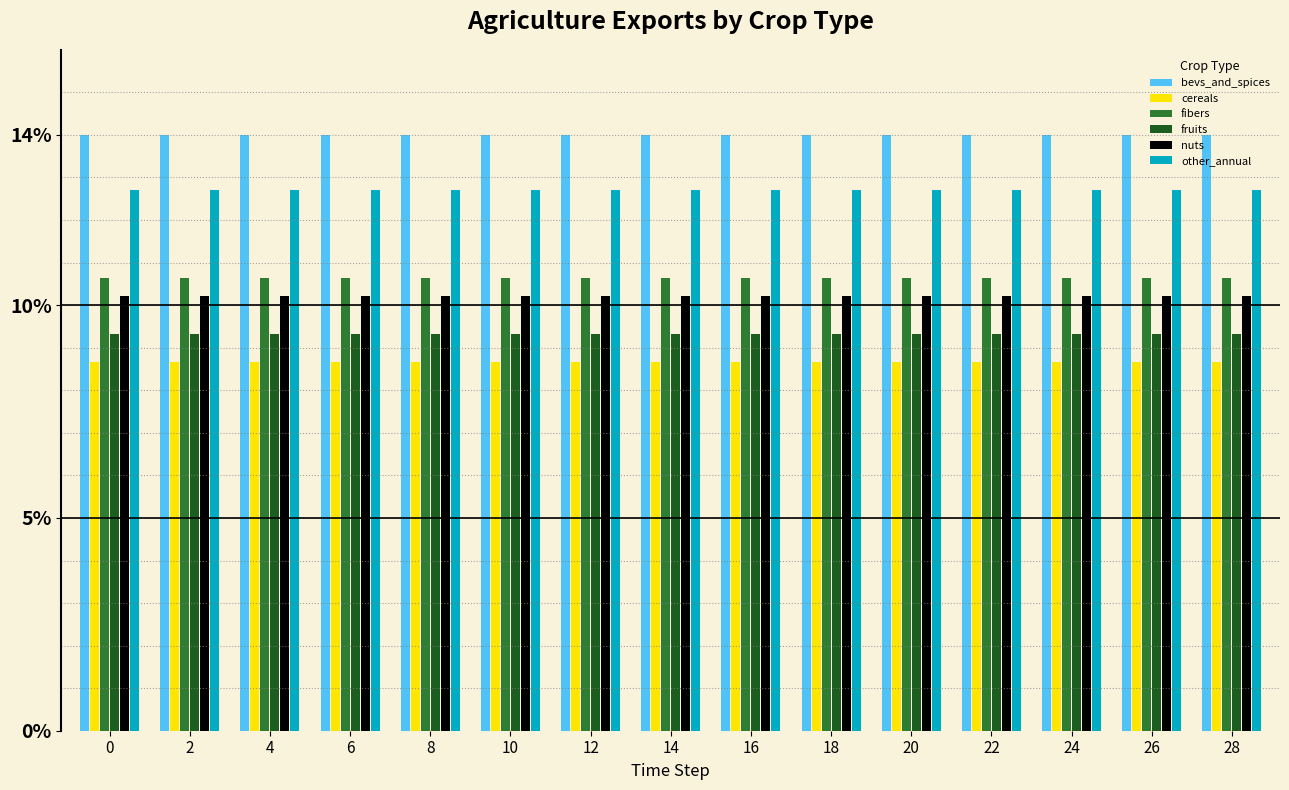

What is the spread (max minus min) of values at 14?

5.3